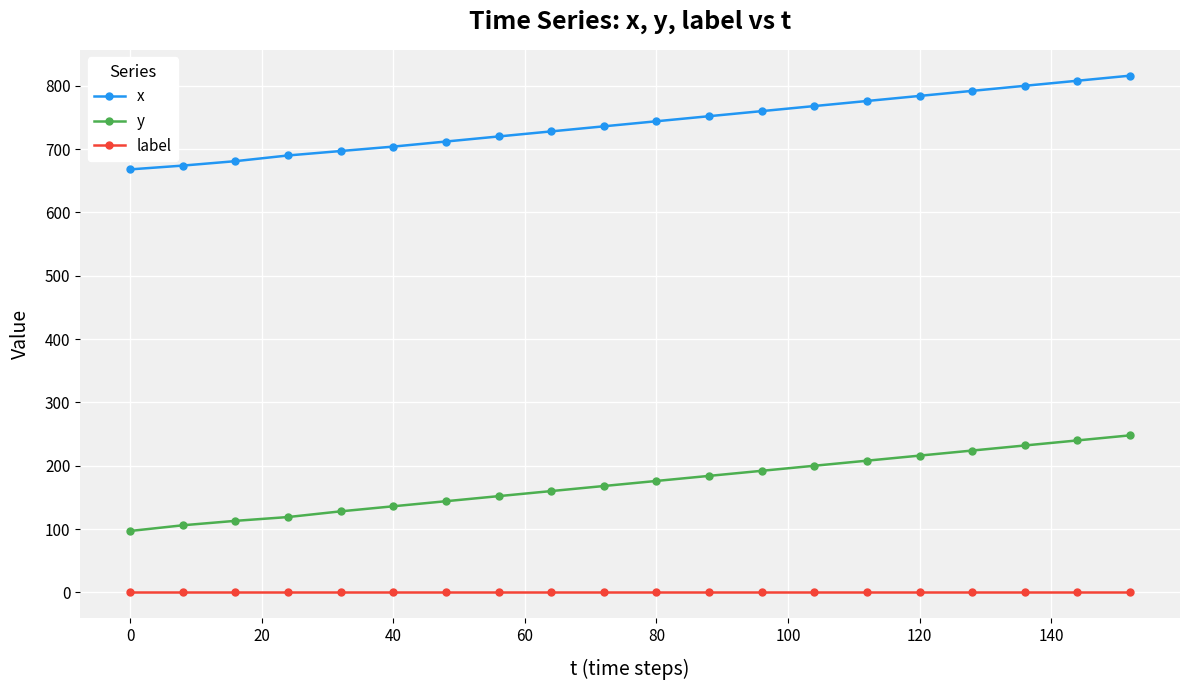

What is the maximum value shown in the chart?

816